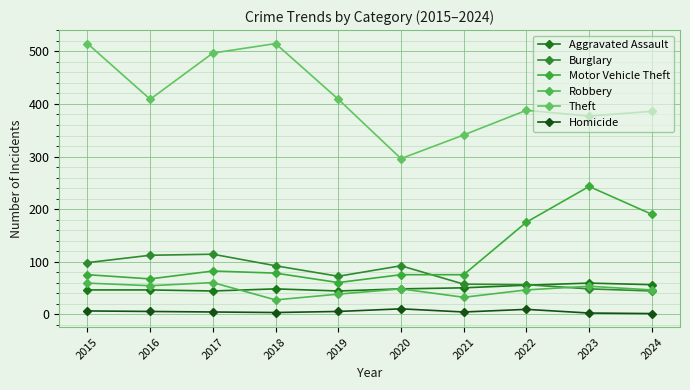

How many distinct data groups are displayed?

6